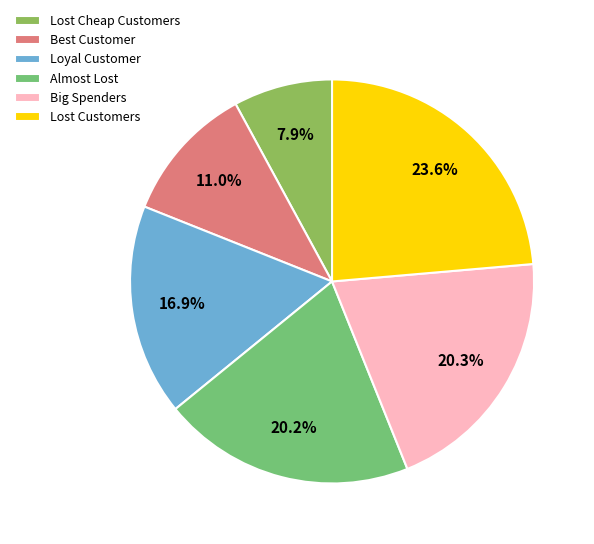

Which slice is the largest?

Lost Customers